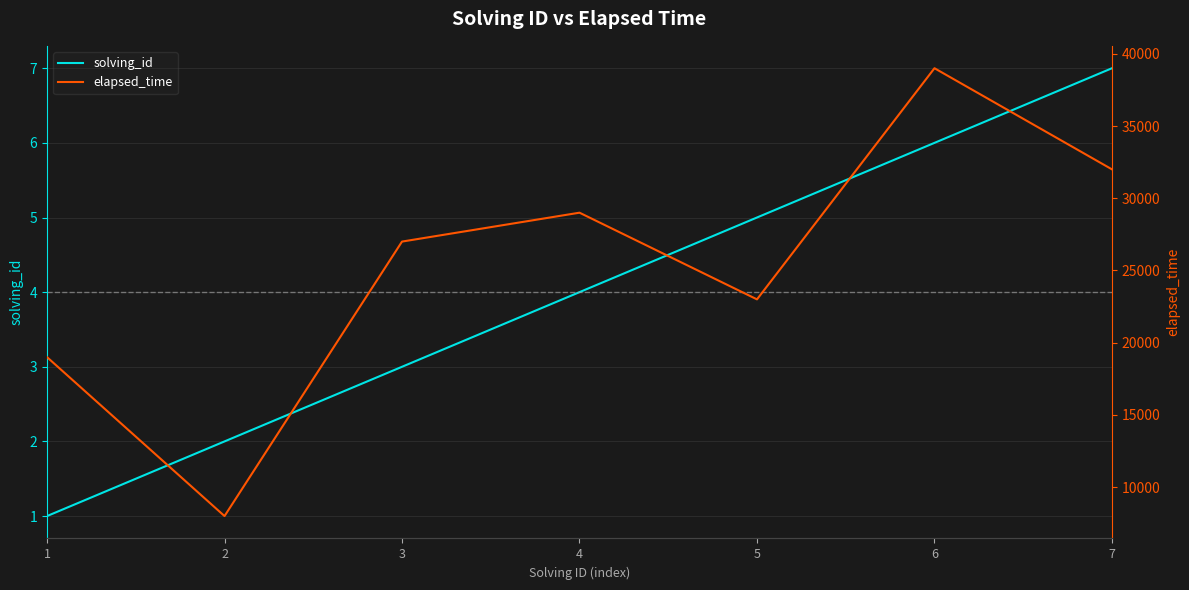

True or false: solving_id and elapsed_time intersect in this chart.

False